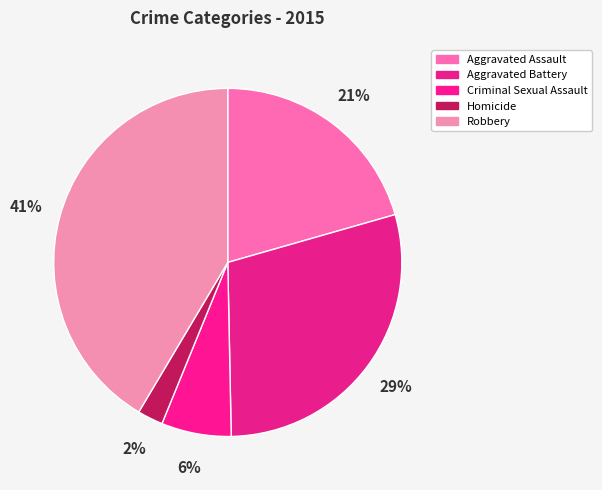

Which category has the smallest portion of the pie?

Homicide